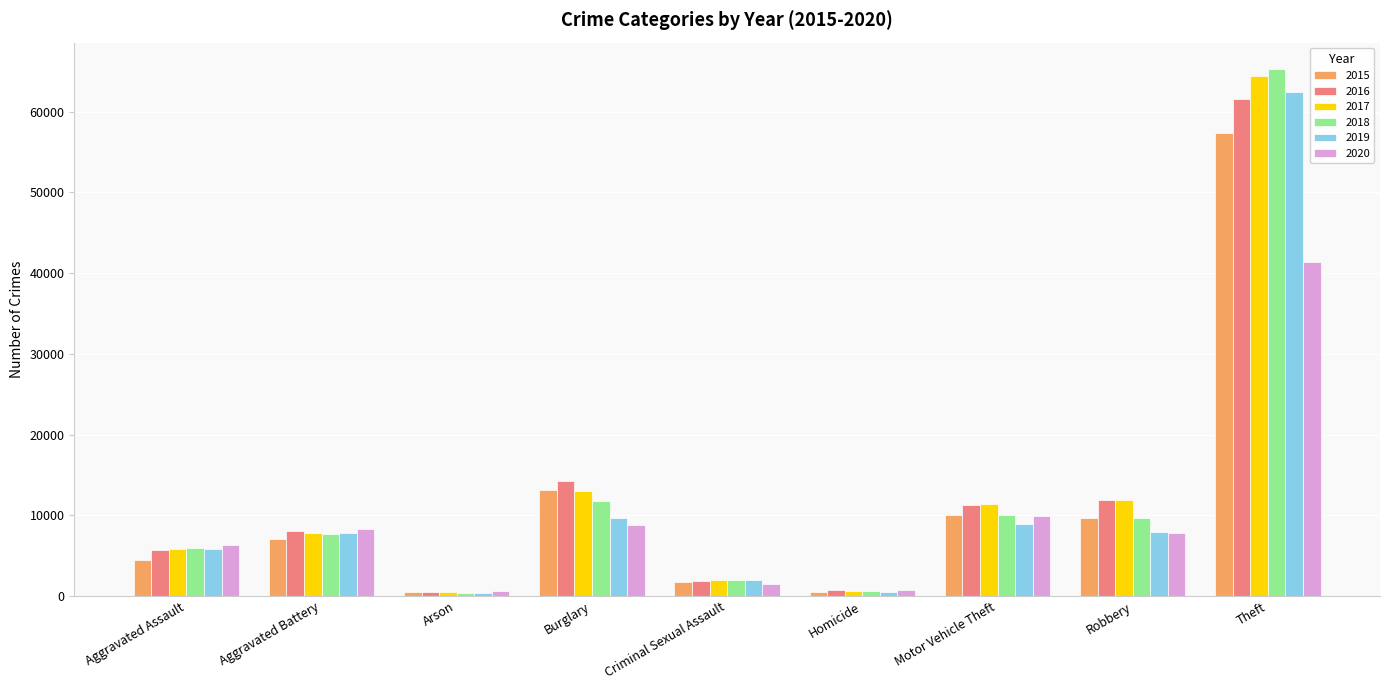

At which label does 2018 reach its peak?

Theft